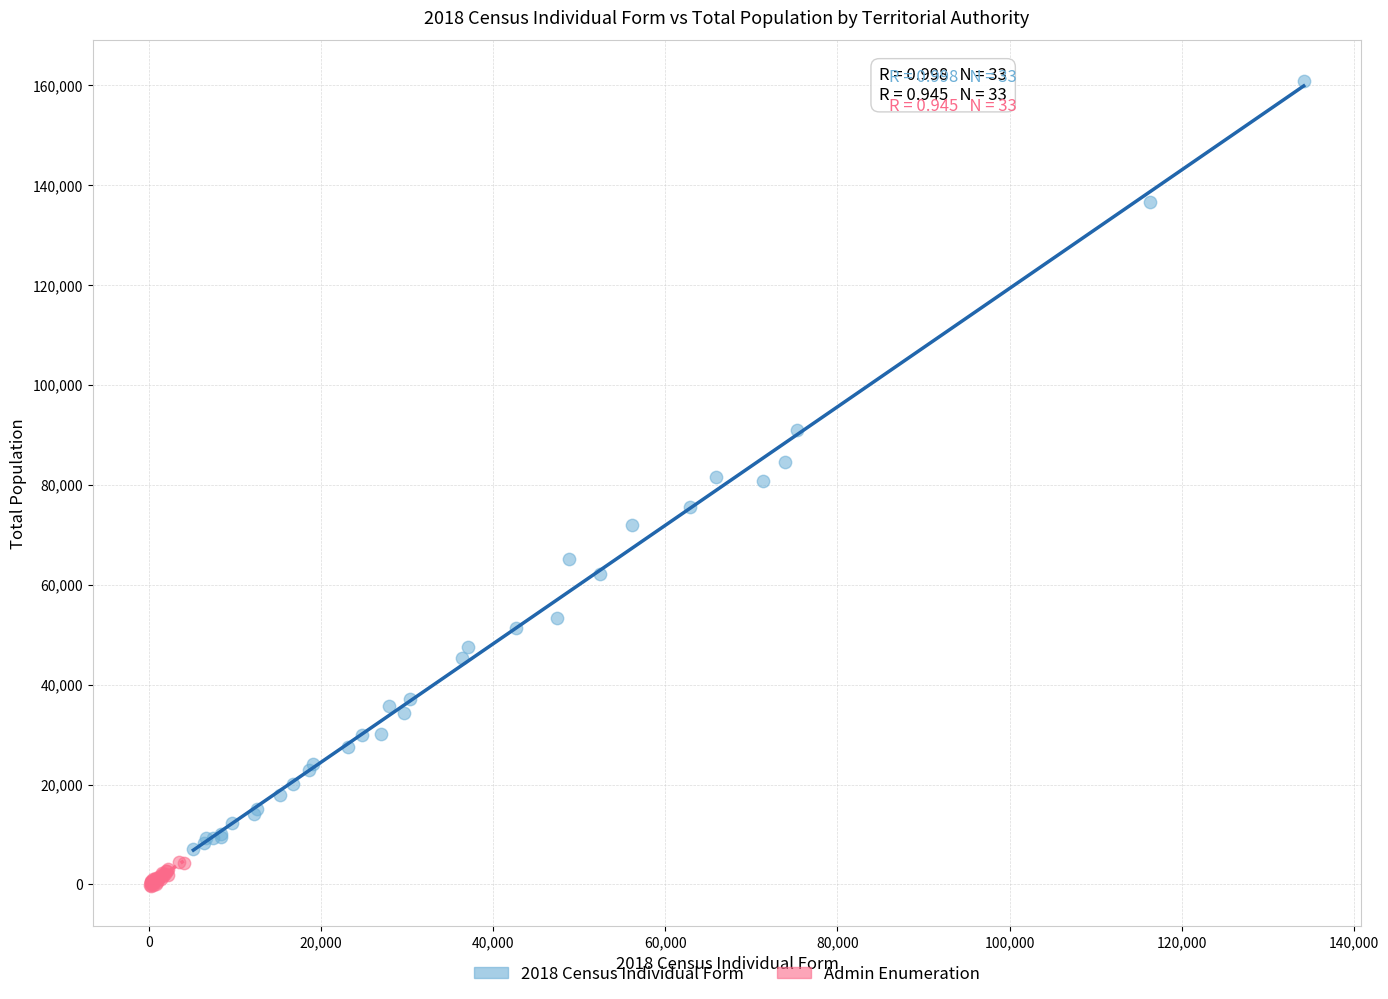

Which series reaches the minimum Y coordinate?

Admin Enumeration